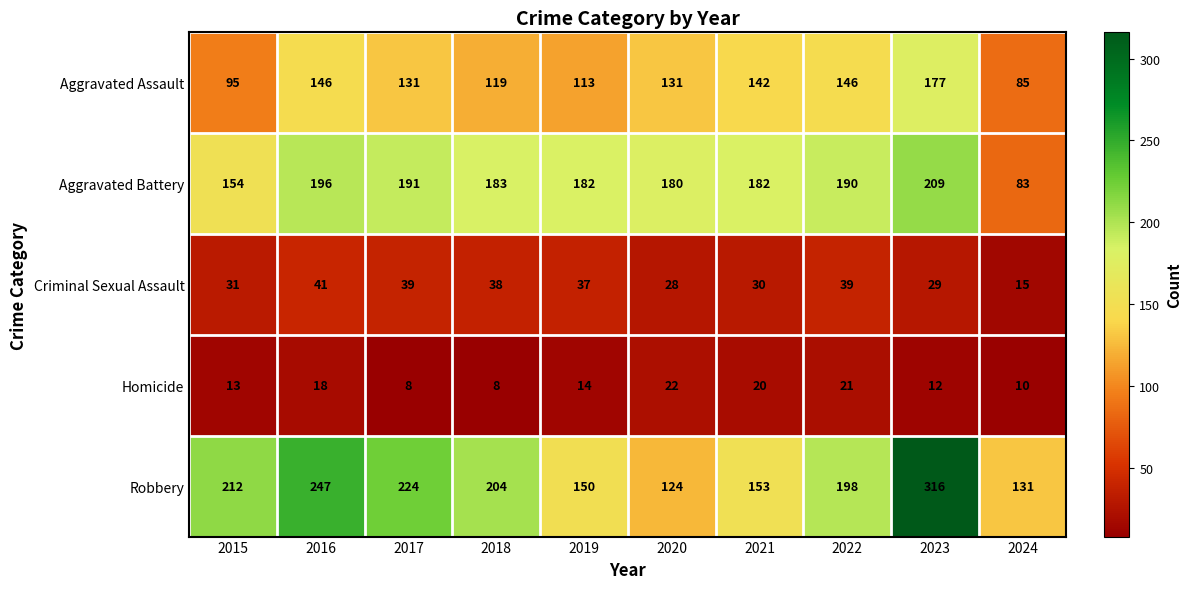

Which series has the largest range (max minus min)?

Robbery